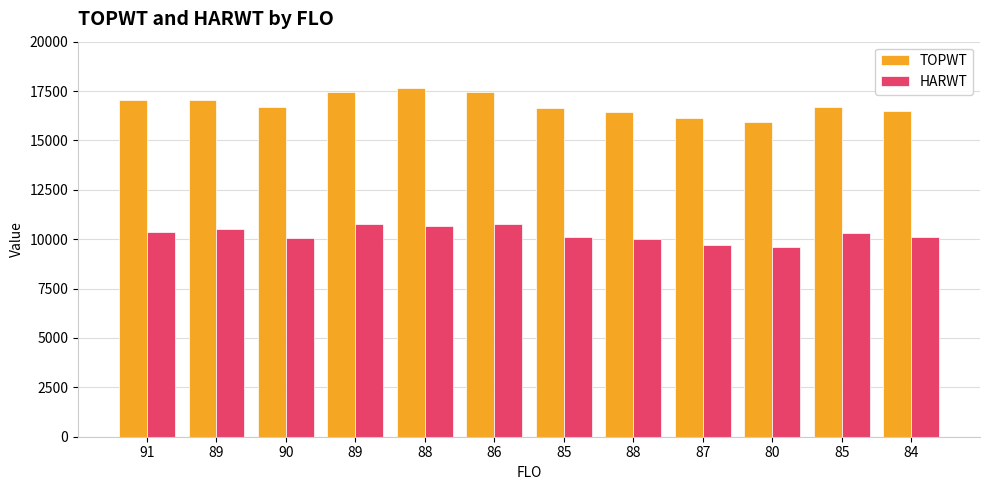

Count the number of data series in this chart.

2